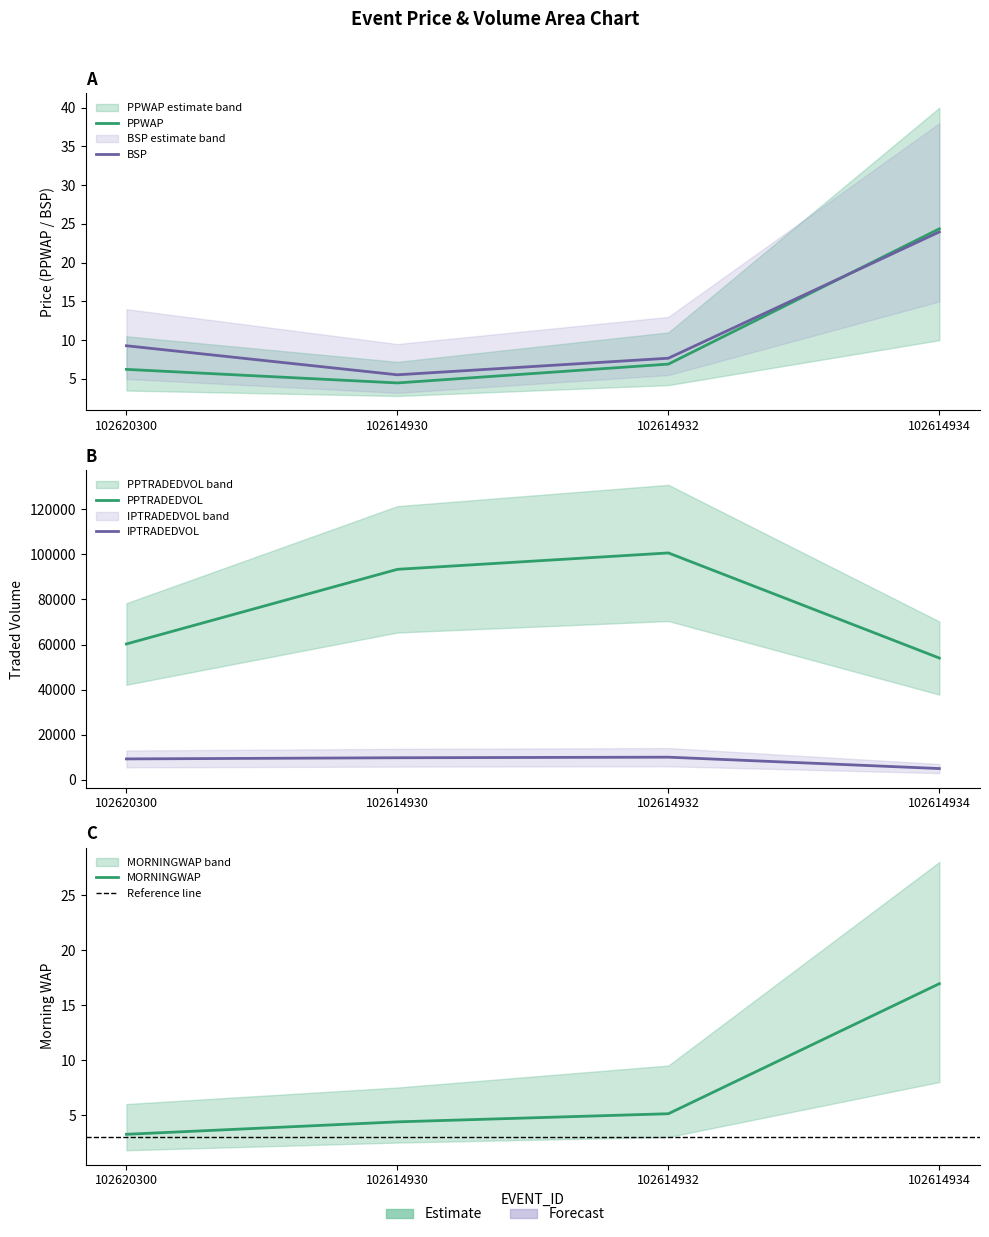

What is the minimum value for MORNINGWAP?

3.2